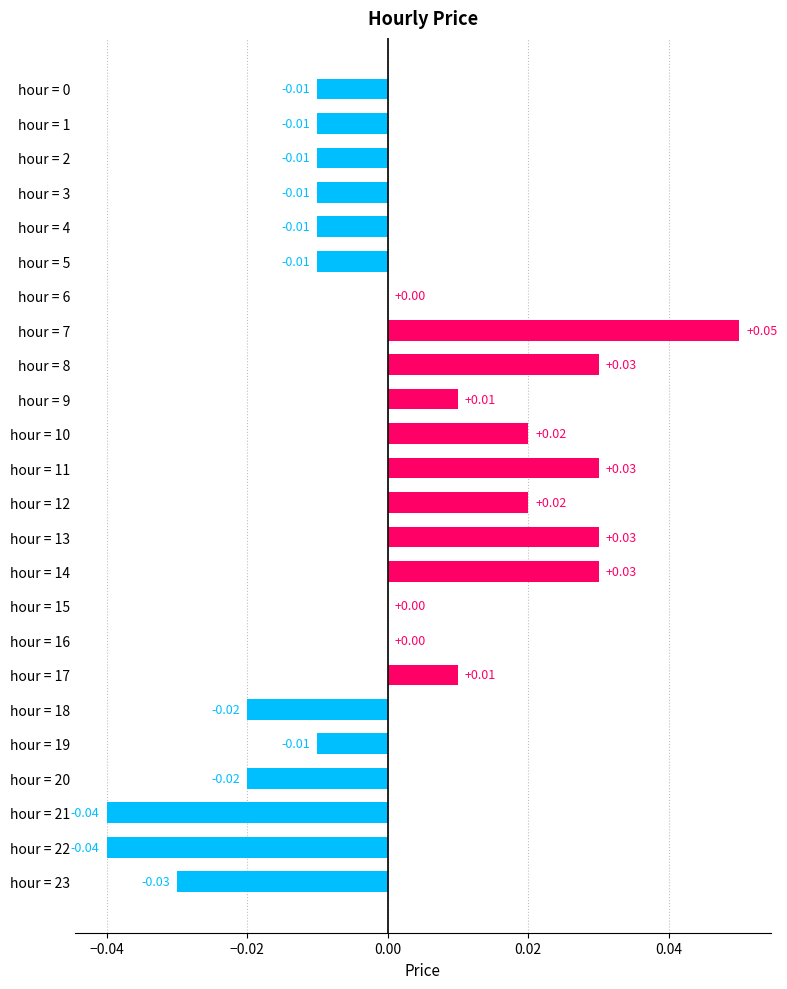

Which has a higher value, hour = 15 or hour = 17?

hour = 17